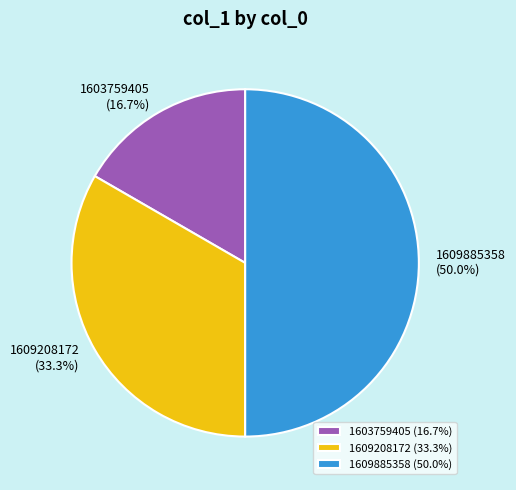

Does 1603759405 represent more than half of the total?

No